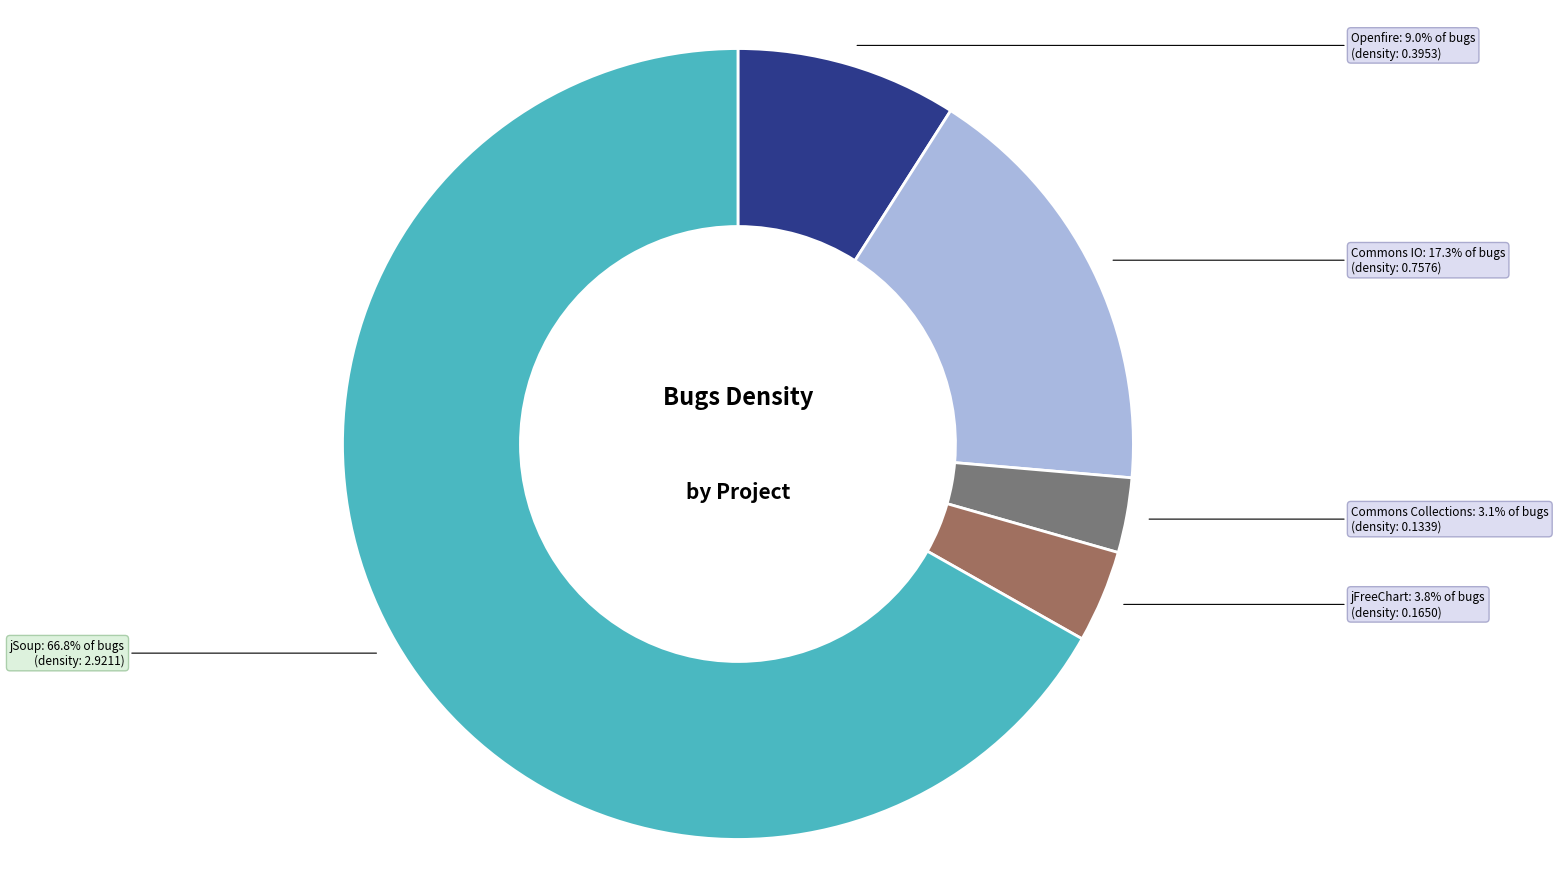

Rank the categories by value from lowest to highest.

Commons Collections, jFreeChart, Openfire, Commons IO, jSoup